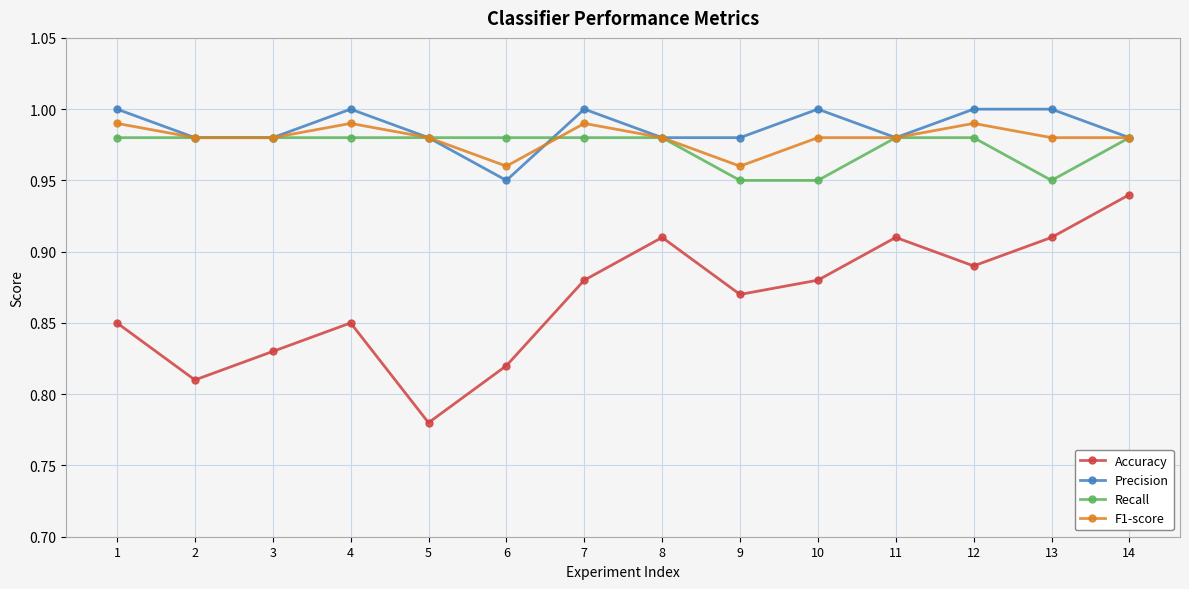

At how many categories does at least one series exceed 0?

14